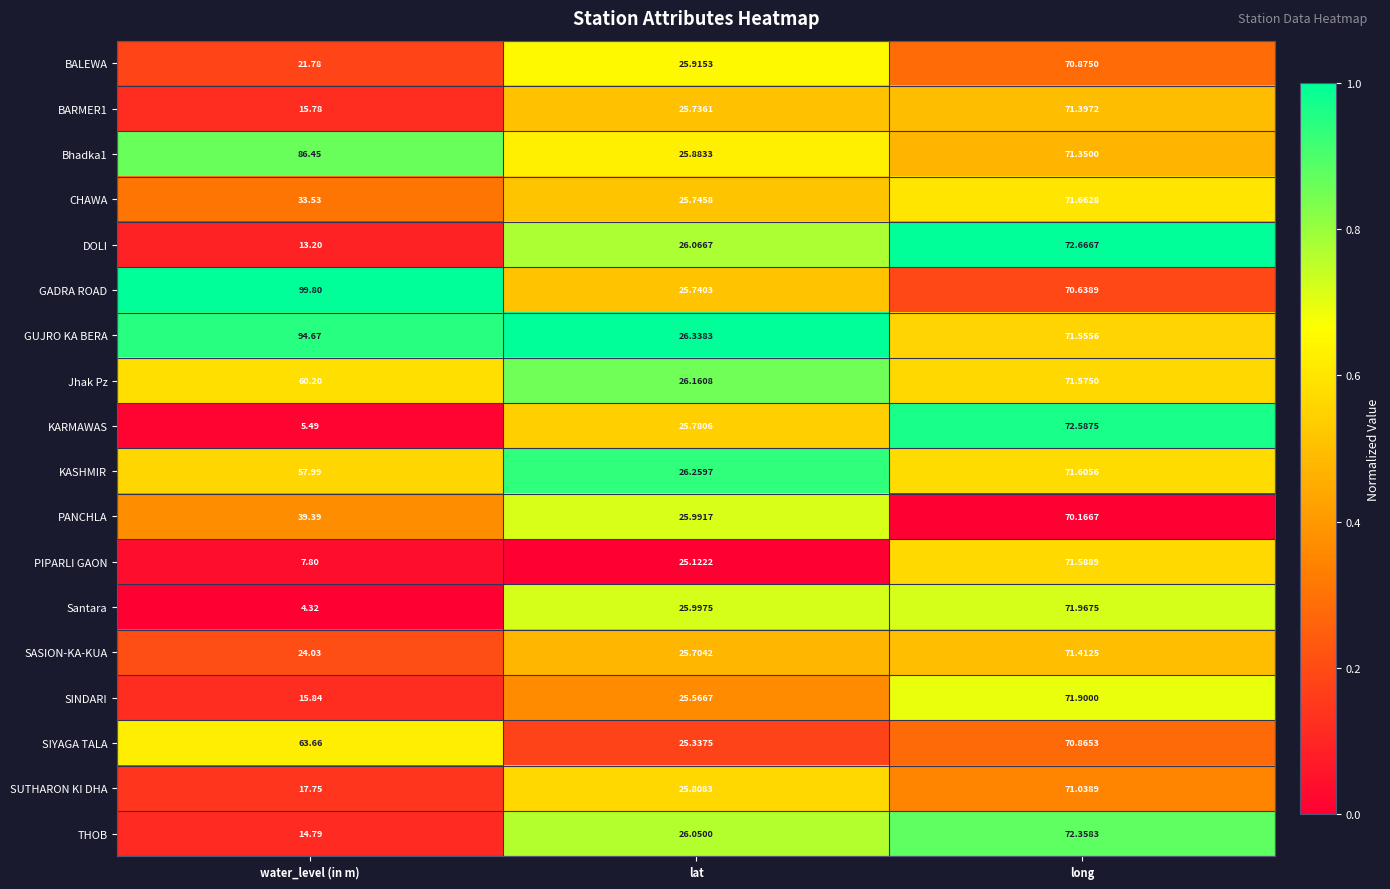

Which series changed the most between lat and long?

KARMAWAS